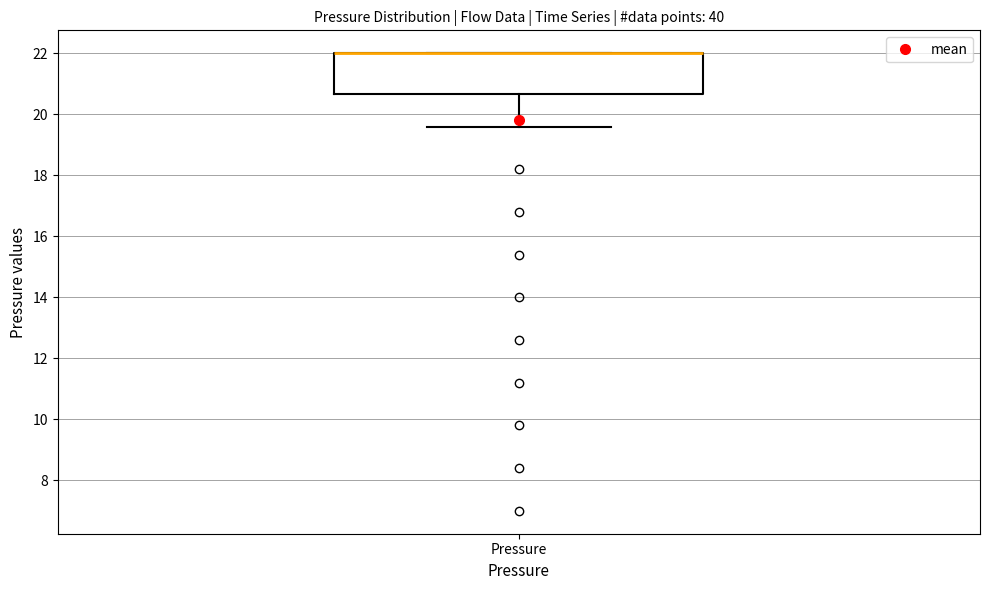

Read this box plot against the y-axis: the position of the median line, the range covered by the box, and the ends of both whiskers. The values are not printed on the chart, so give them approximately, as read against the axis.

median 22.0 (drawn on the box's upper edge), box 20.6 to 22.0, whiskers 19.6 to 22.0